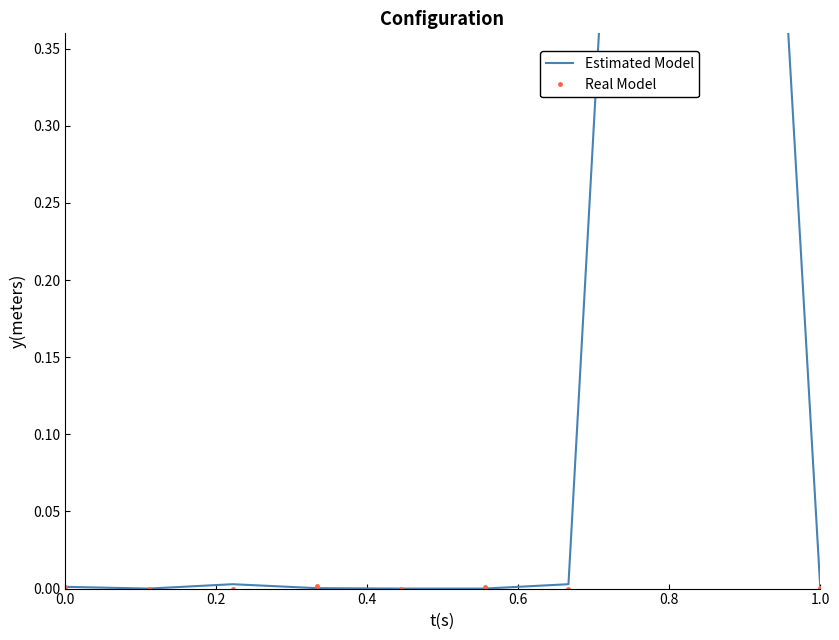

True or false: Estimated Model has a value of 0.0 at 0.4.

True